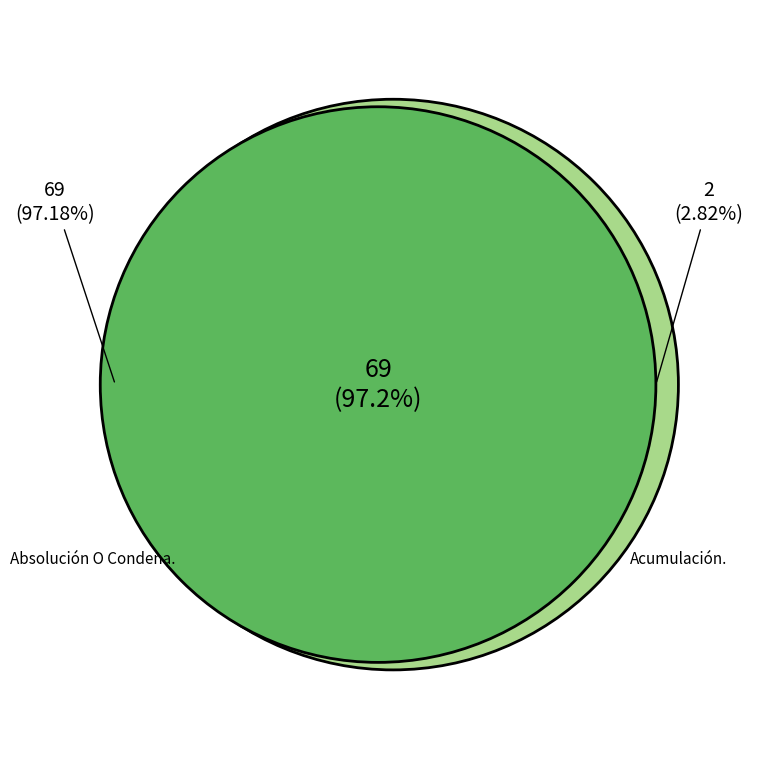

How many slices are in this pie chart?

2